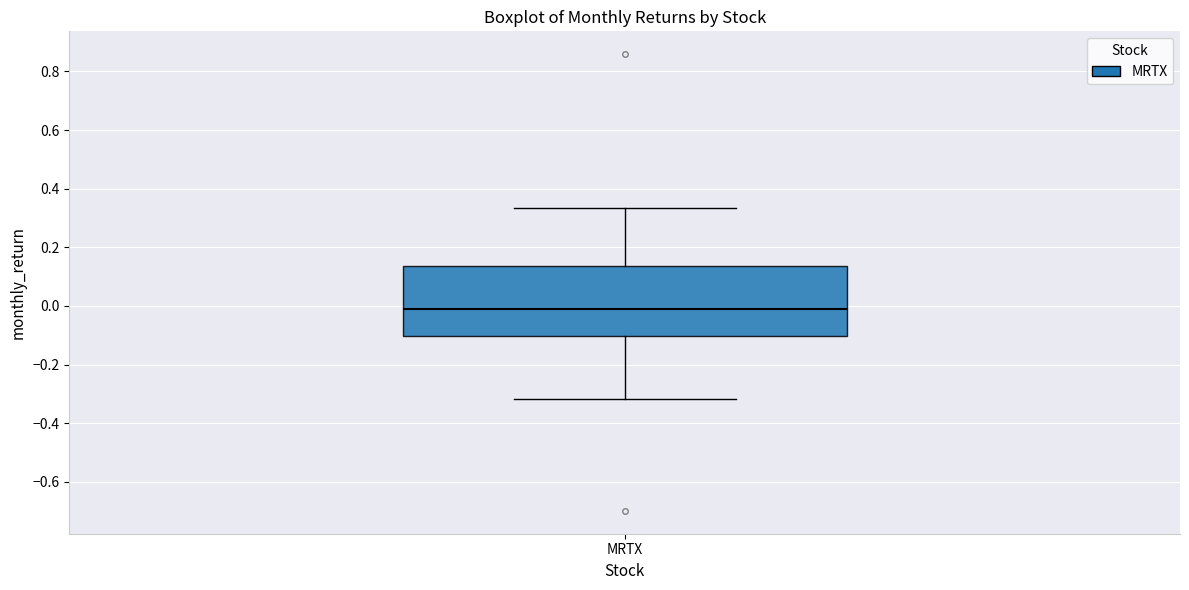

Where does the upper whisker of the box for MRTX end on the y-axis? The values are not printed on the chart, so give them approximately, as read against the axis.

0.34